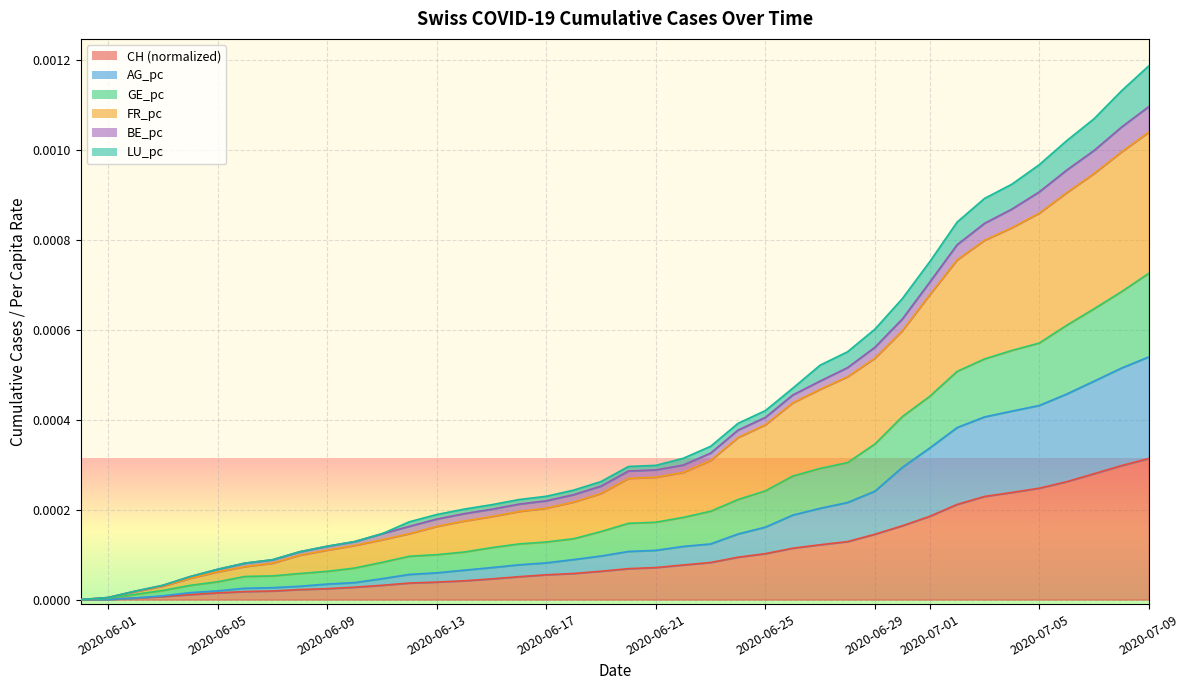

What are all the series names shown in the legend?

CH (normalized) line, AG_pc line, GE_pc line, FR_pc line, BE_pc line, LU_pc line